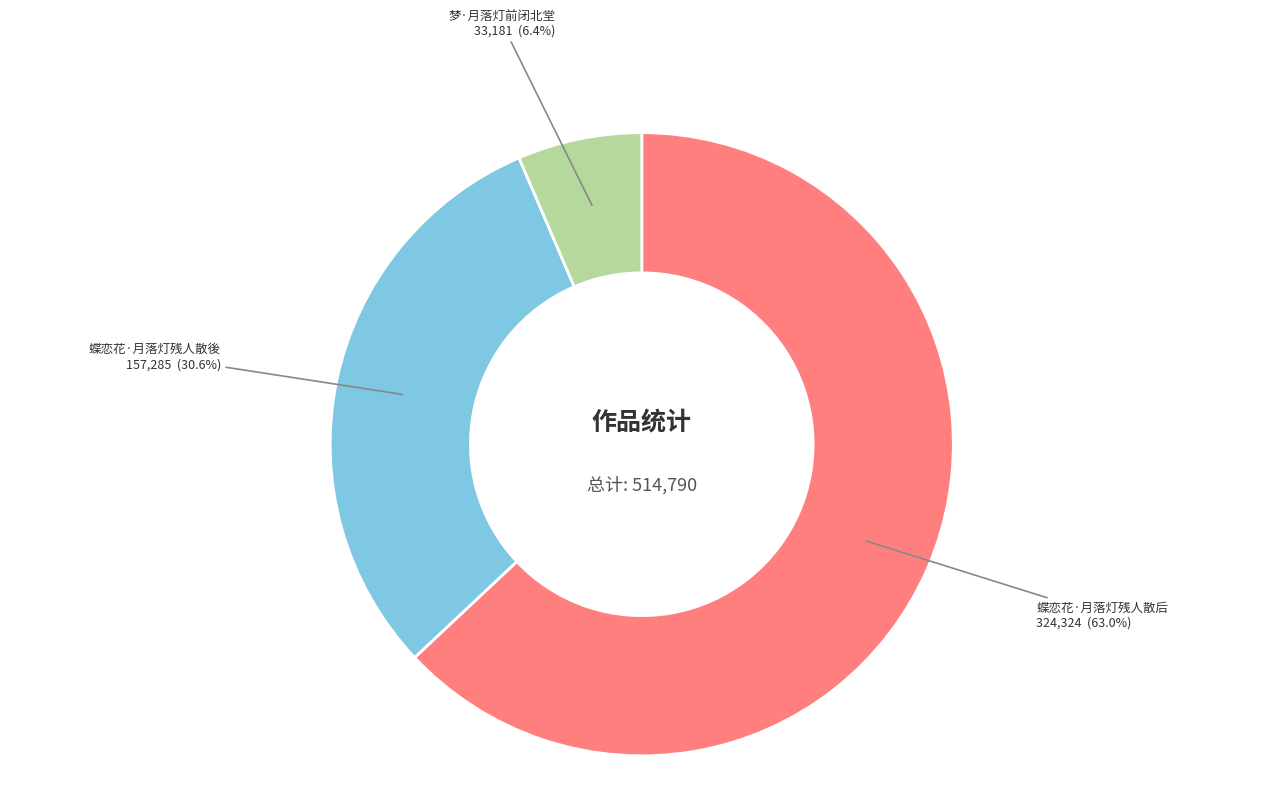

What is the smallest slice in the pie chart?

梦·月落灯前闭北堂